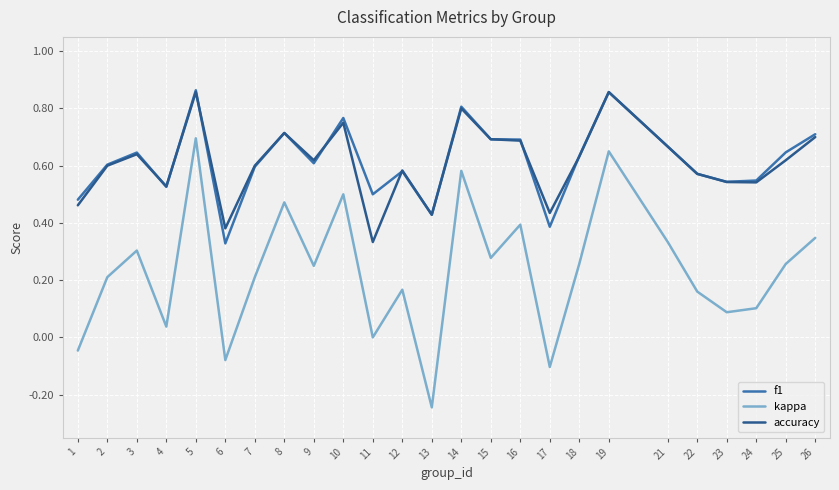

Which series has the widest spread of values?

kappa